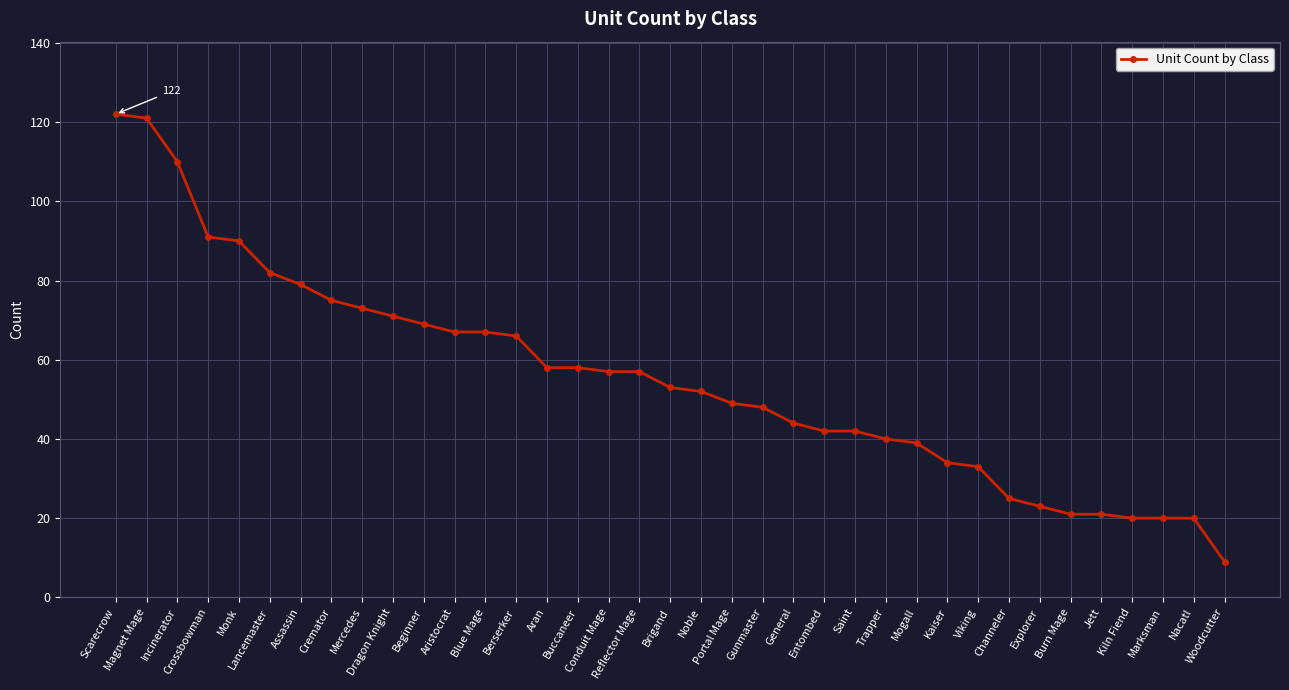

What is the value of the 37th point from the left?

9